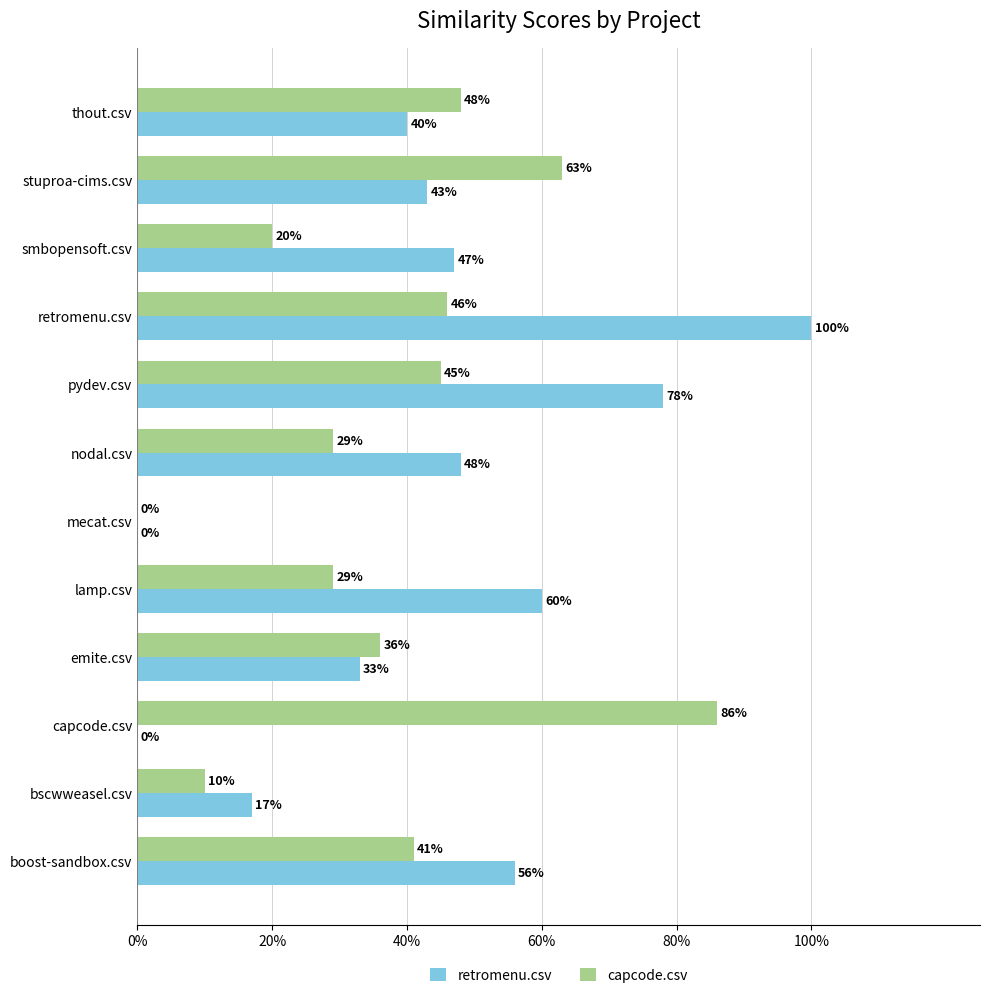

What are all the series names shown in the legend?

retromenu.csv, capcode.csv